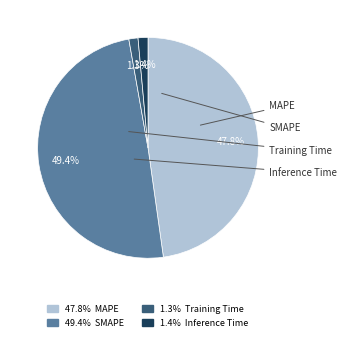

Is there a majority slice in this chart?

No